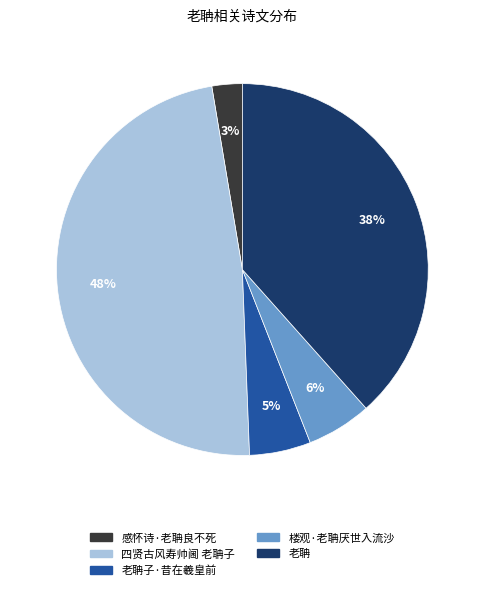

To the nearest percent, what percentage of the pie is 老聃?

38%